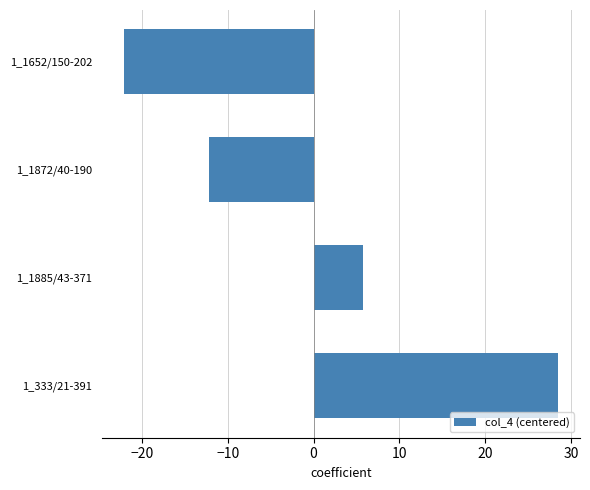

What is the difference between the maximum and minimum values?

50.6